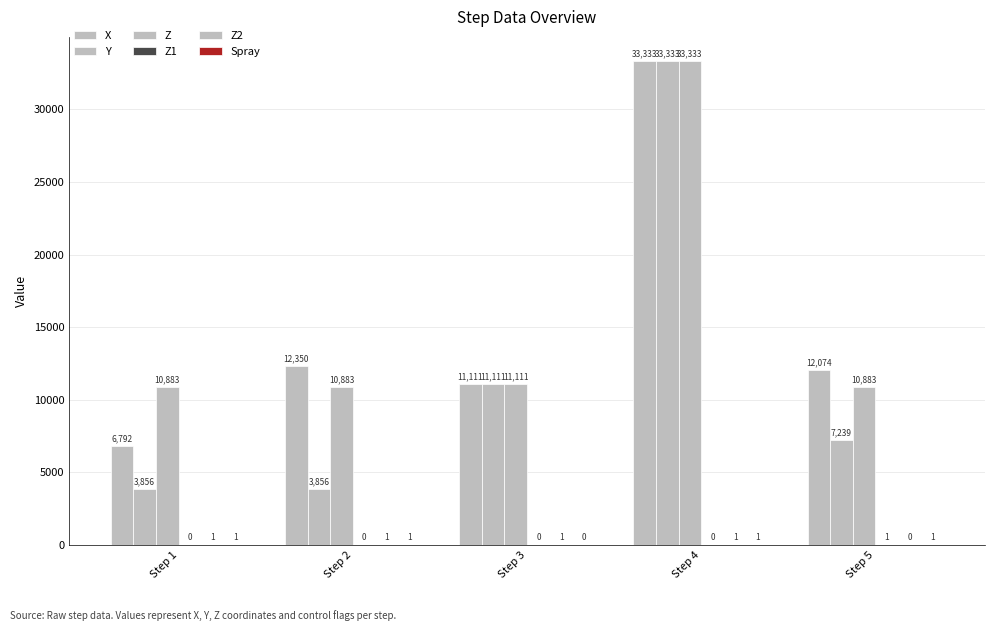

What is the value of the Y bar at the 1st from the left?

3856